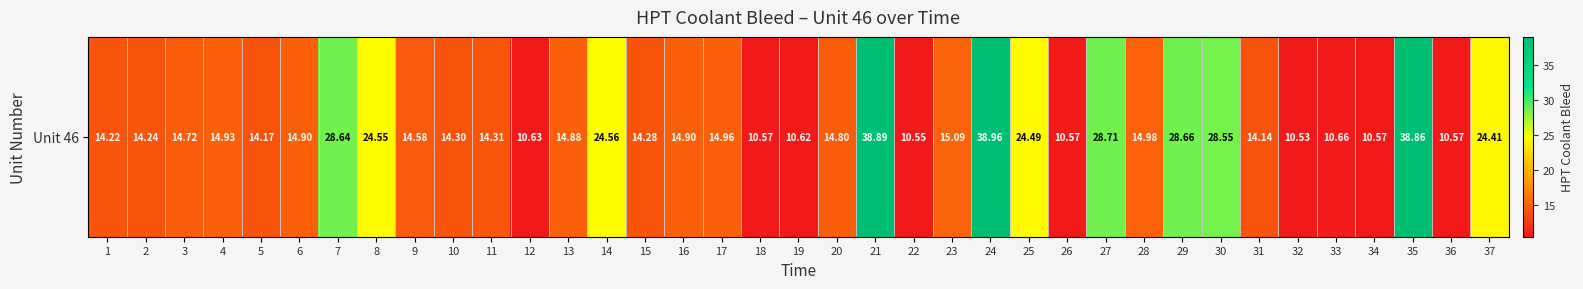

Reading left to right, list all the values displayed in this chart.

14.2	14.2	14.7	14.9	14.2	14.9	28.6	24.6	14.6	14.3	14.3	10.6	14.9	24.6	14.3	14.9	15.0	10.6	10.6	14.8	38.9	10.6	15.1	39.0	24.5	10.6	28.7	15.0	28.7	28.6	14.1	10.5	10.7	10.6	38.9	10.6	24.4